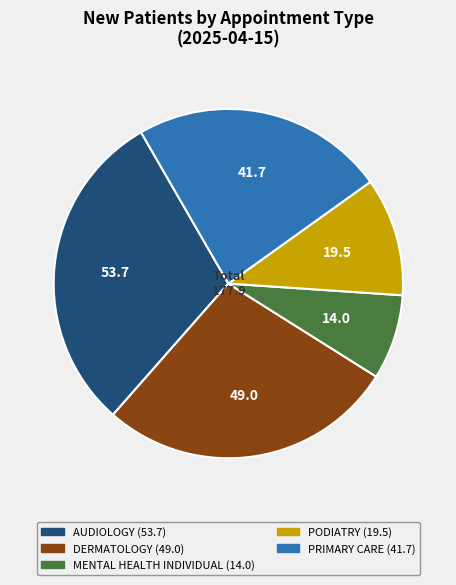

Is it true that DERMATOLOGY is 28% of the pie?

True